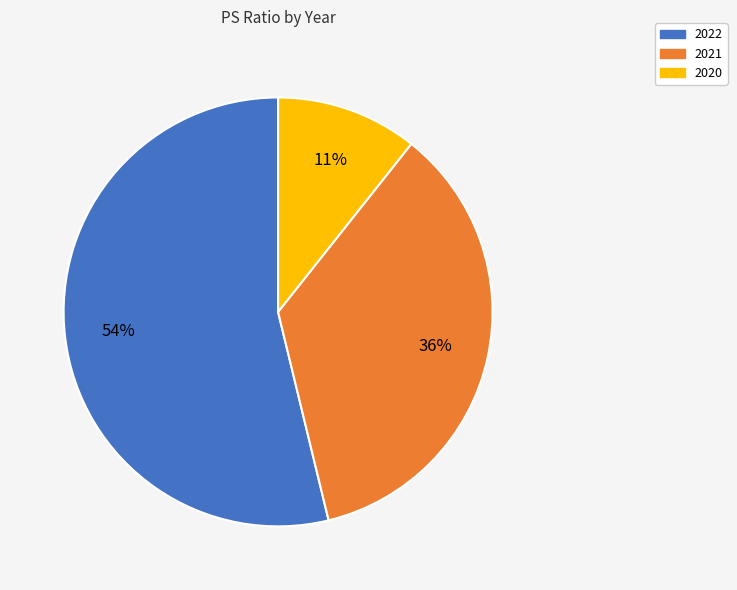

Combined, do 2020 and 2021 account for over 50%?

No